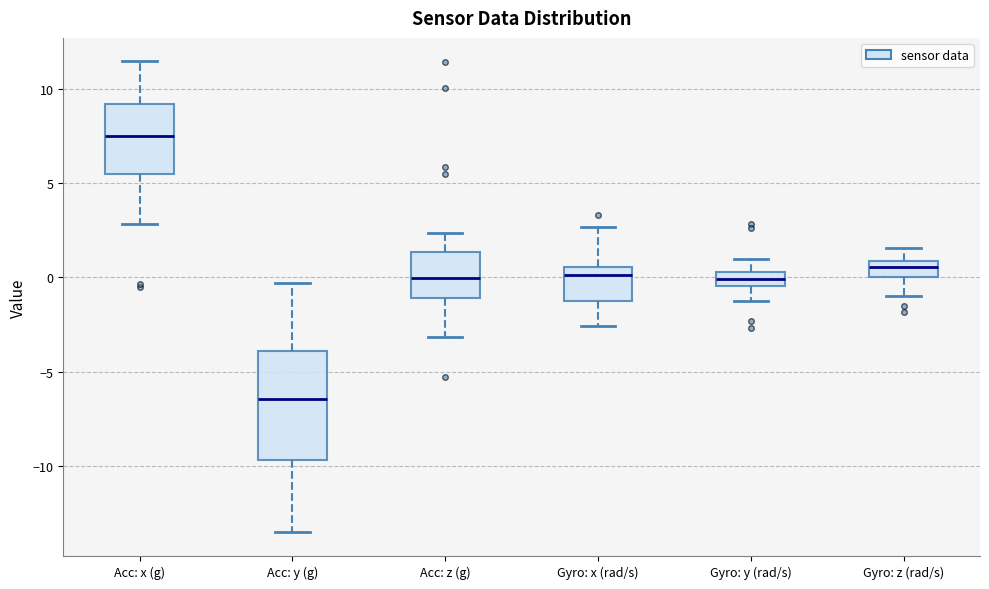

Reading left to right, transcribe this box plot: for each box, give where its median line is, the range the box spans, and where its two whiskers end, as read against the y-axis. The values are not printed on the chart, so give them approximately, as read against the axis.

Acc: x (g): median 7.5, box 5.5 to 9.0, whiskers 3.0 to 11.5
Acc: y (g): median -6.5, box -9.5 to -4.0, whiskers -13.5 to -0.5
Acc: z (g): median 0.0, box -1.0 to 1.5, whiskers -3.0 to 2.5
Gyro: x (rad/s): median 0.0, box -1.0 to 0.5, whiskers -2.5 to 2.5
Gyro: y (rad/s): median 0.0, box -0.5 to 0.5, whiskers -1.5 to 1.0
Gyro: z (rad/s): median 0.5, box 0.0 to 1.0, whiskers -1.0 to 1.5